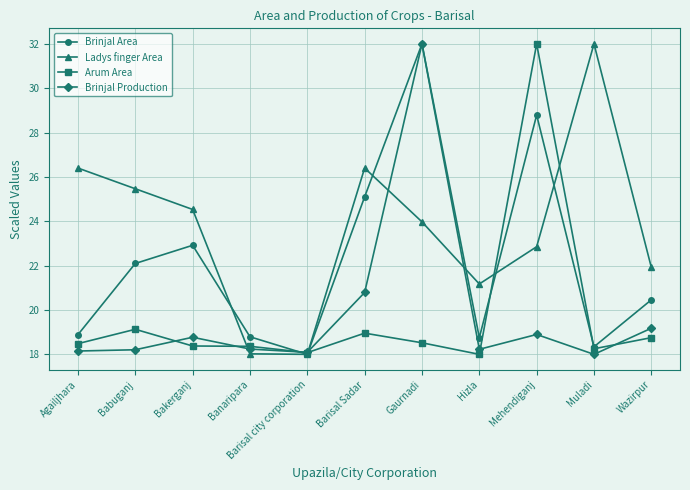

What is the label of the 2nd point from the left?

Babuganj